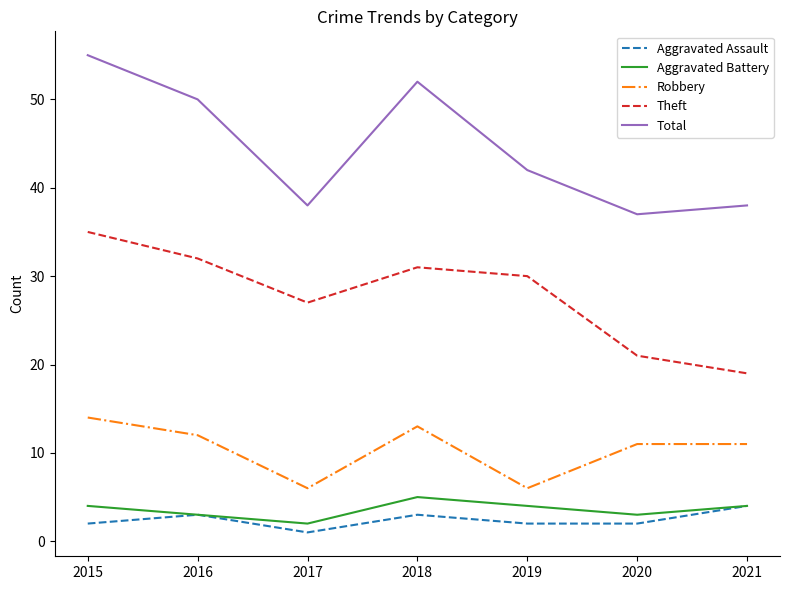

Count the number of data series in this chart.

5